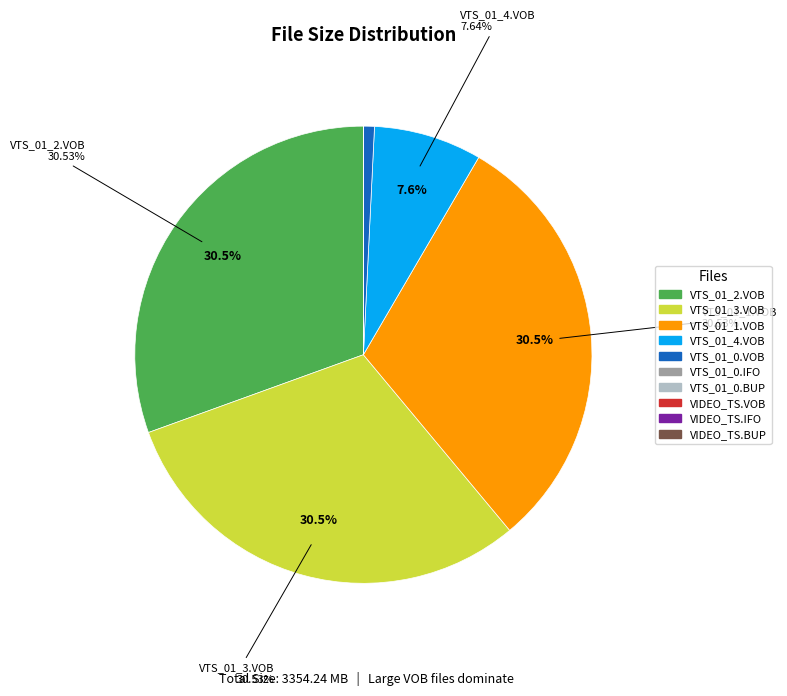

True or false: VTS_01_2.VOB accounts for 36% of the total.

False